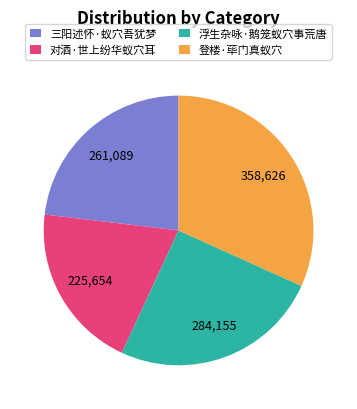

Count the number of slices in the pie.

4